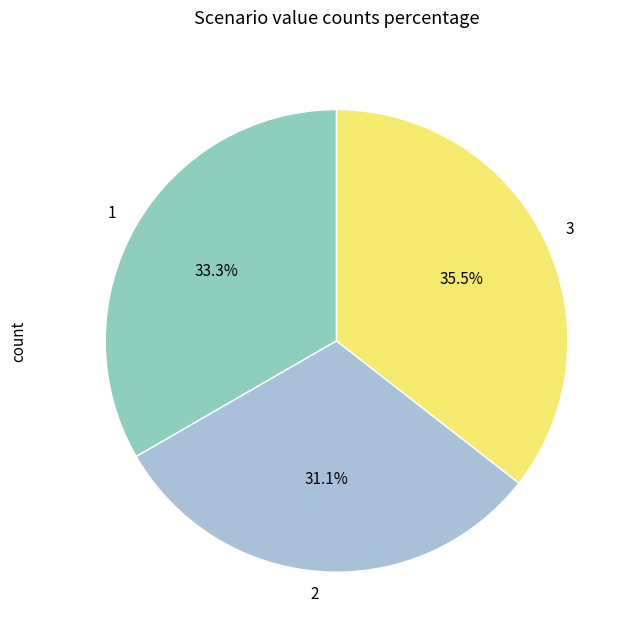

True or false: 1 accounts for 27% of the total.

False